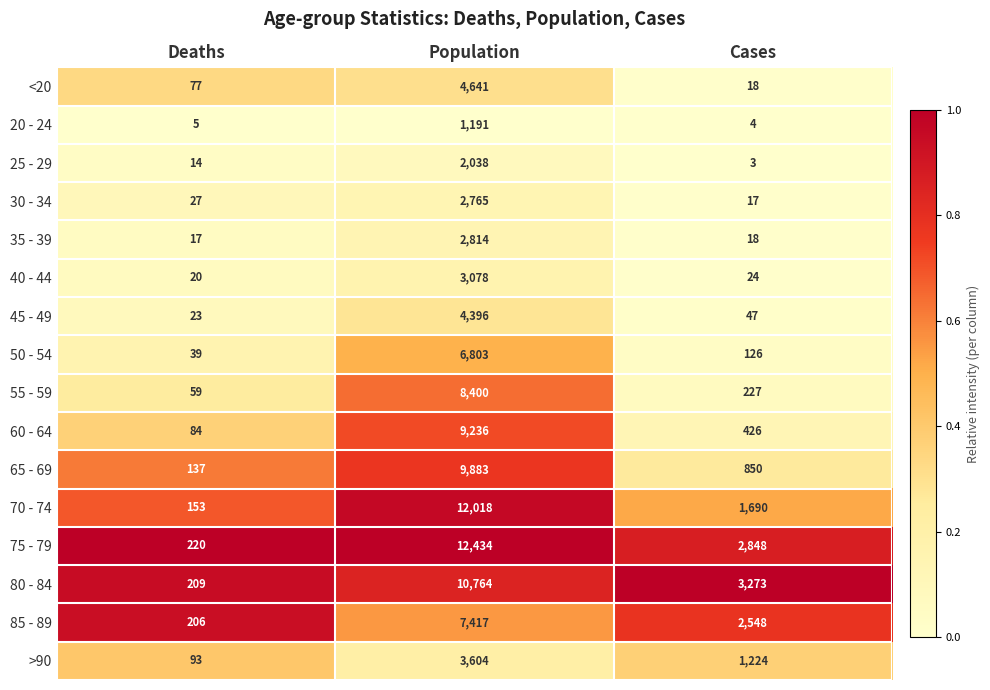

What is the minimum value shown in the chart?

3